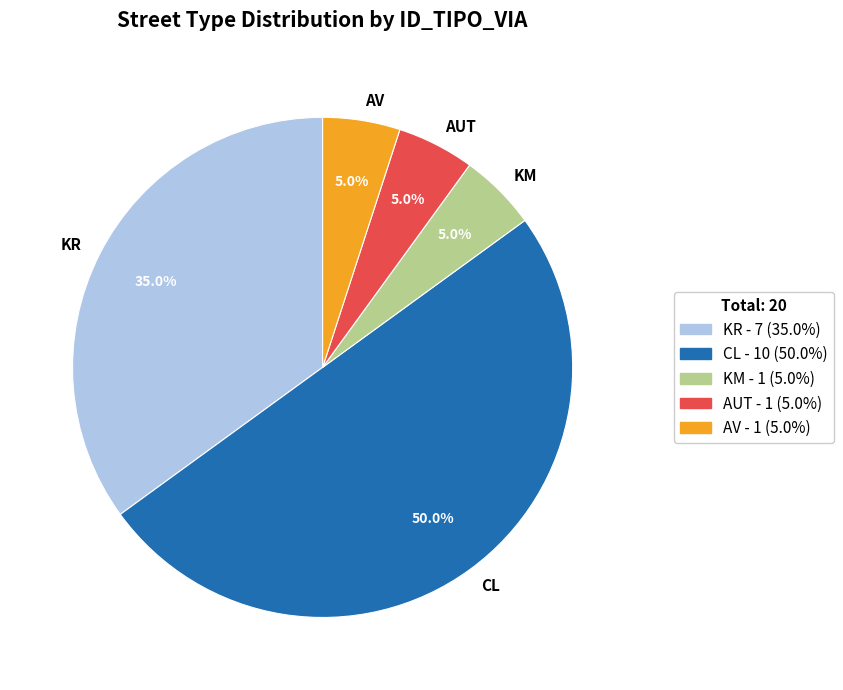

How many slices are in this pie chart?

5